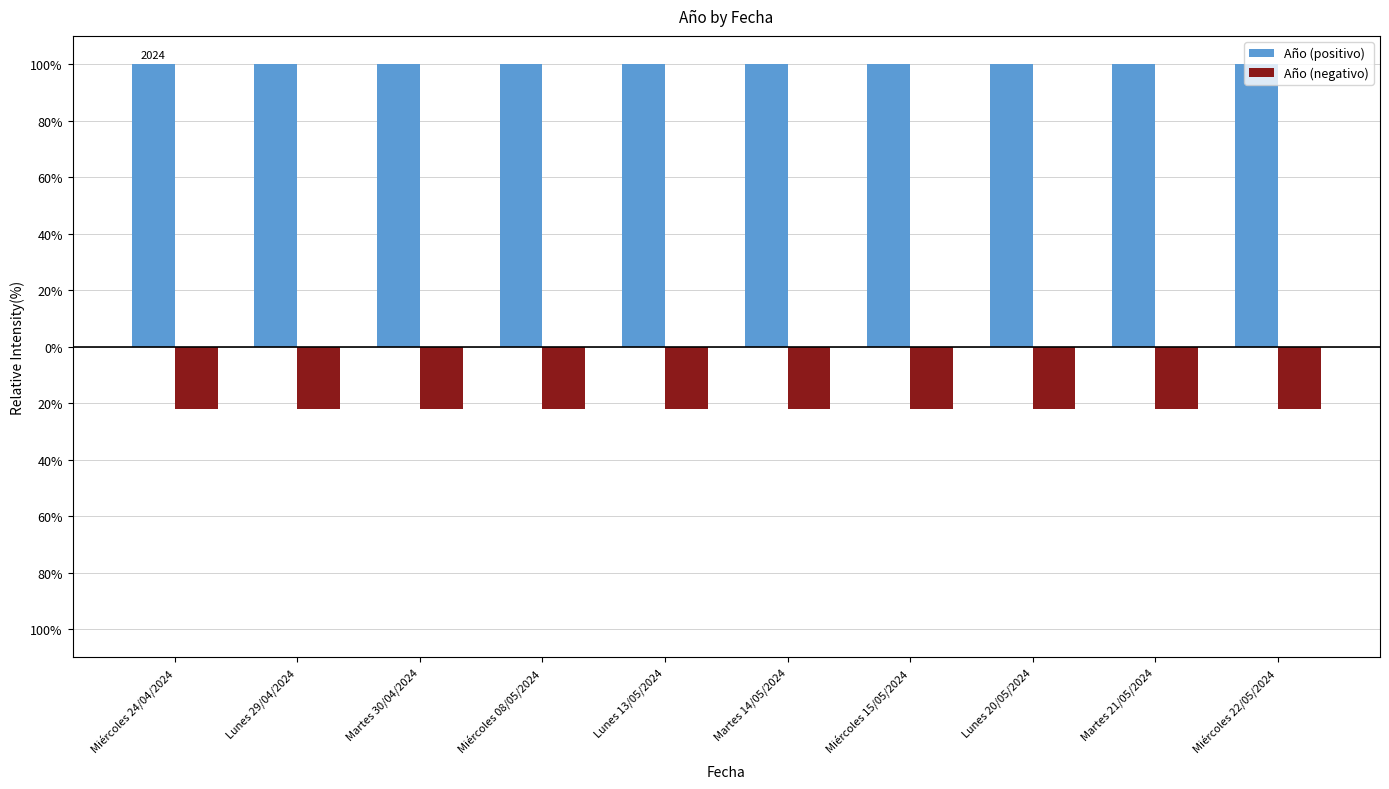

Which category has the lowest value across all series?

Miércoles 24/04/2024